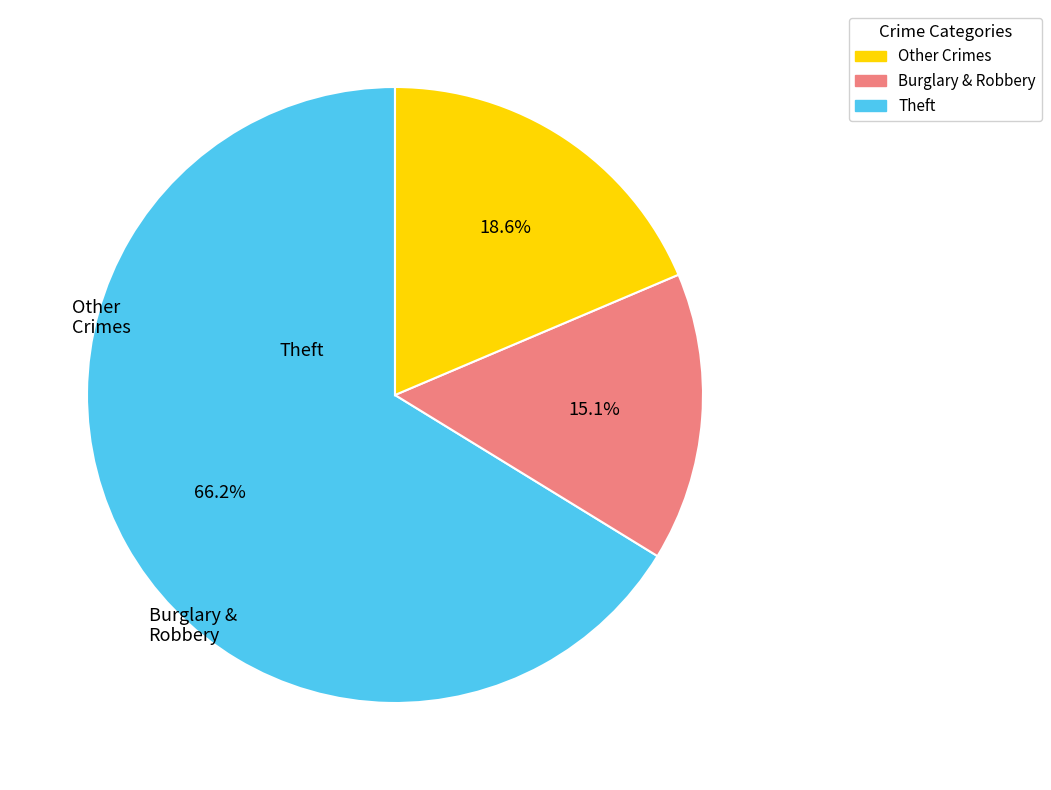

Is there any slice that represents more than half of the pie?

Yes